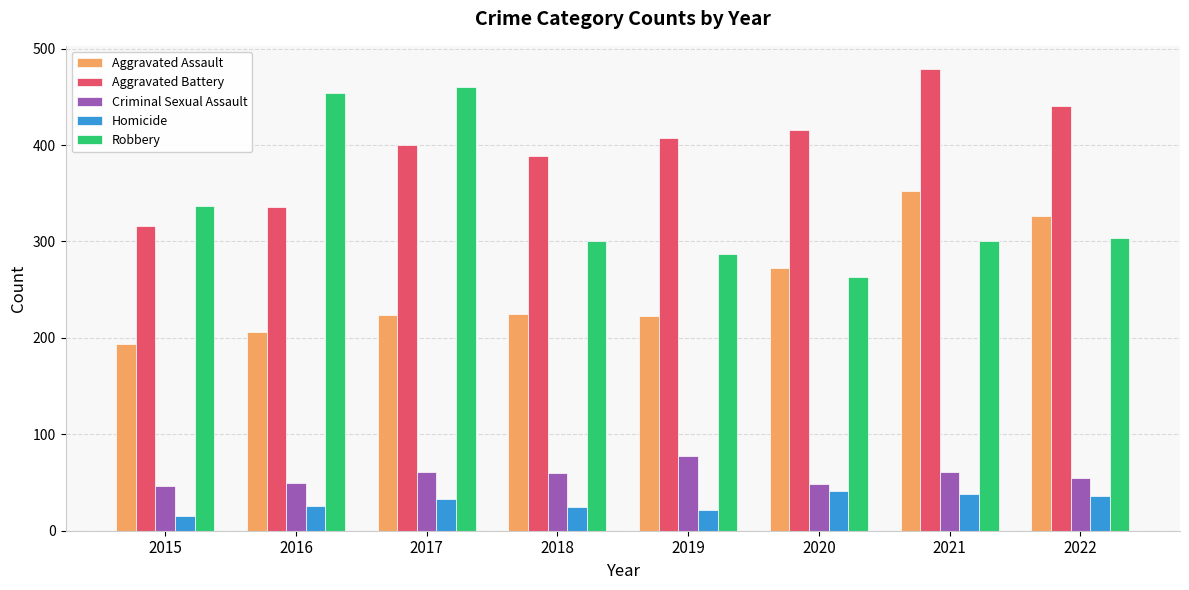

How many data points in Criminal Sexual Assault are less than 60?

4